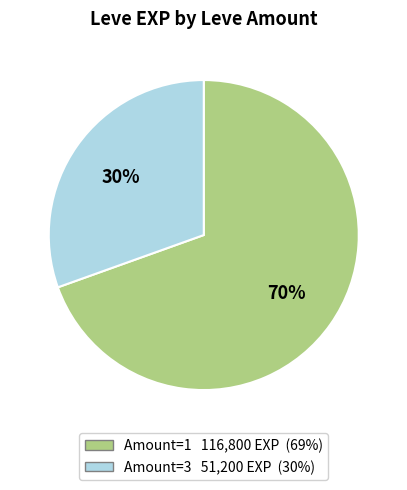

Is there a majority slice in this chart?

Yes